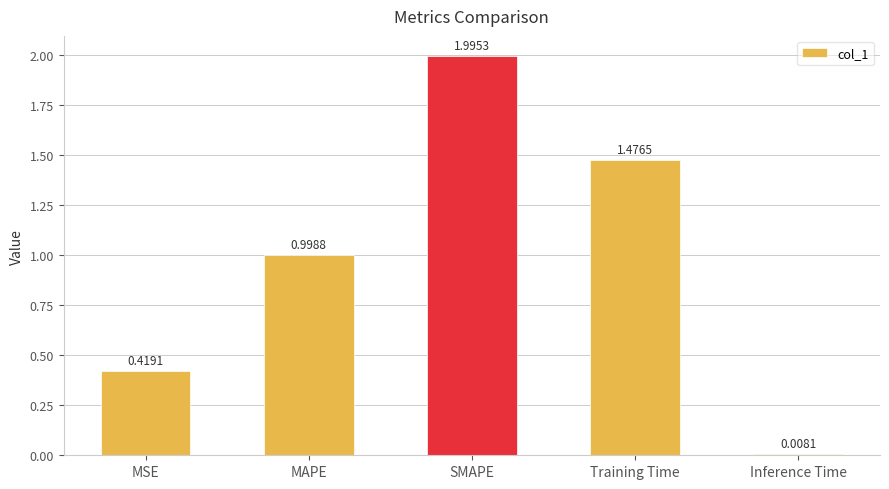

What is the change in value from MAPE to SMAPE?

+1.0